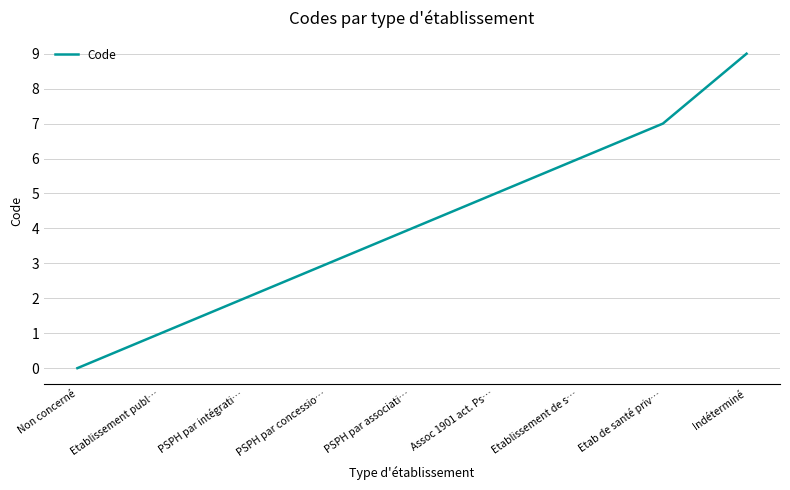

What is the sum of the values at Etab de santé priv… and Etablissement de s…?

13